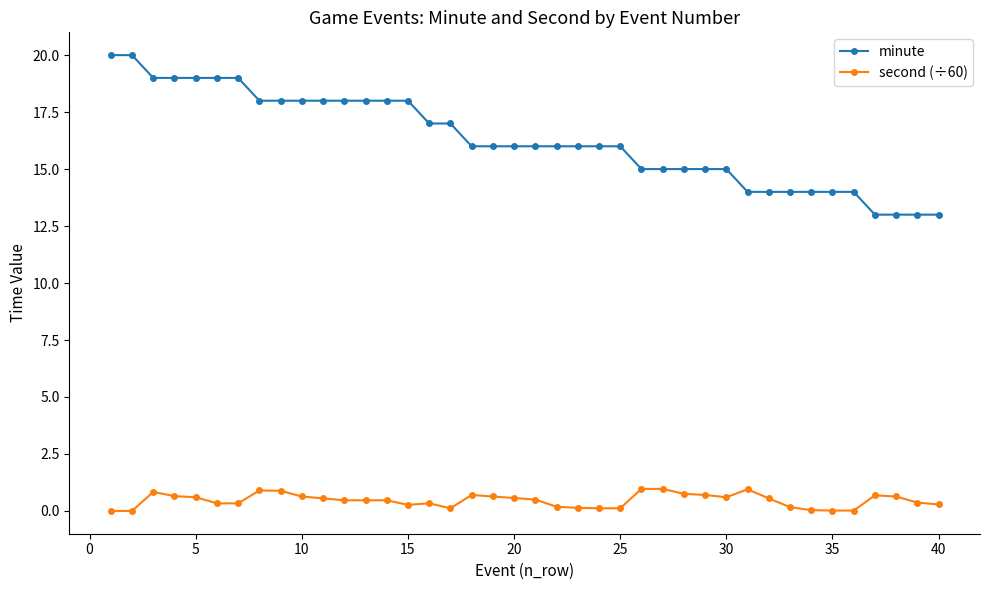

What is the difference between the maximum and second lowest values in the second (÷60) series?

1.0